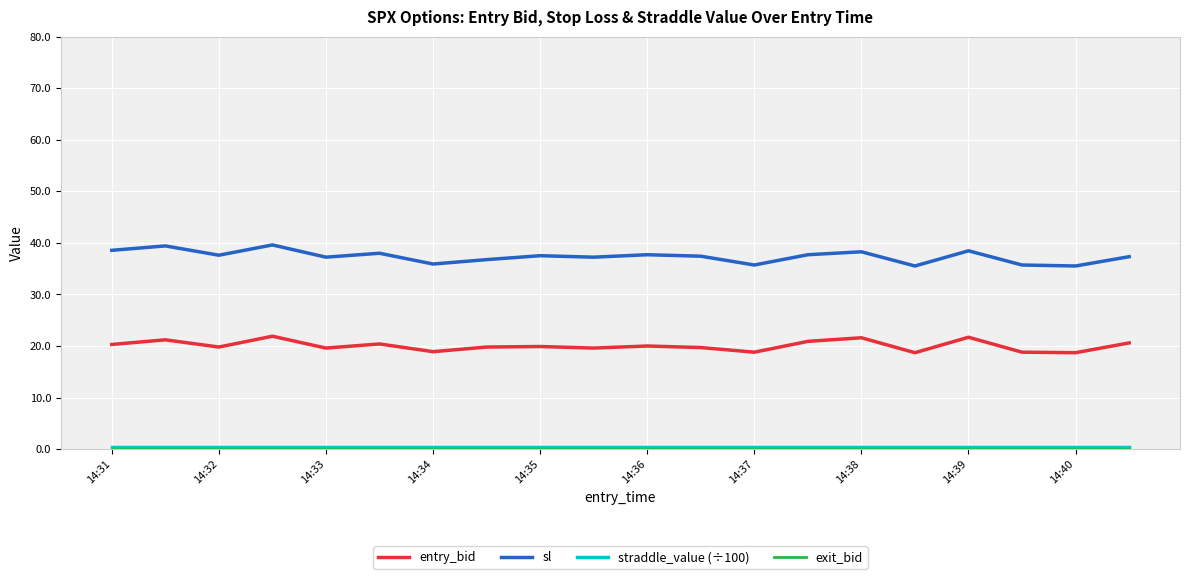

True or false: entry_bid and sl cross at least once.

False